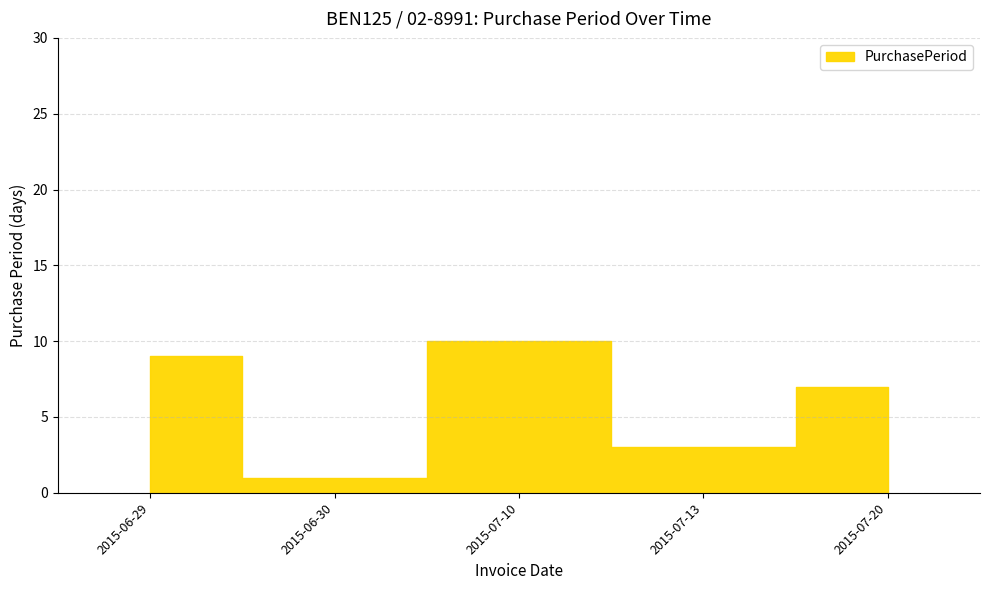

How many interior local peaks (higher than both neighbors) does the data have?

1